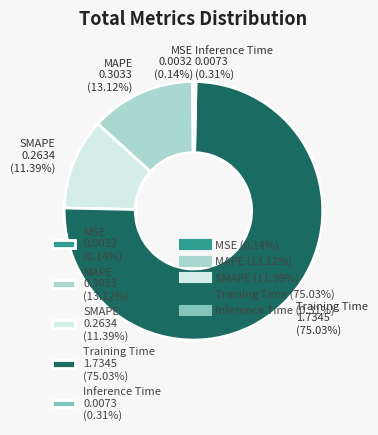

Do Inference Time 0.0073 (0.31%) and Training Time 1.7345 (75.03%) together represent more than half of the pie?

Yes